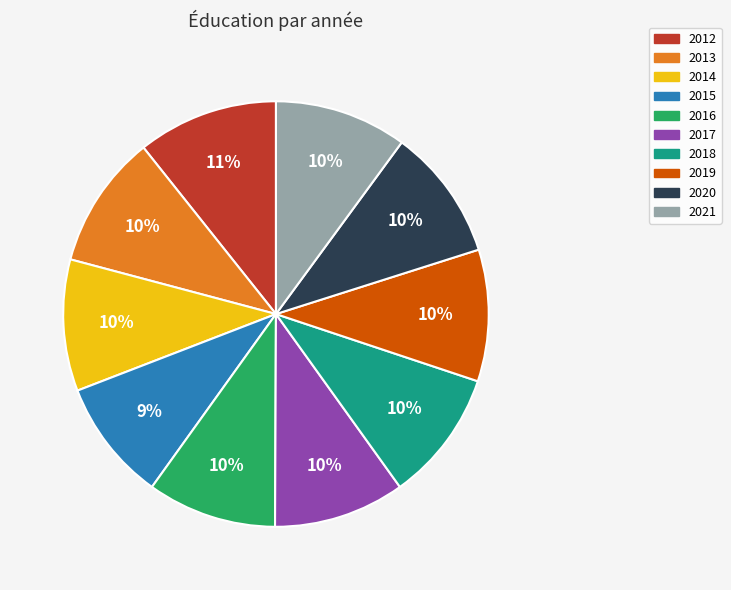

To the nearest percent, what is the combined percentage of 2018 and 2020?

20%